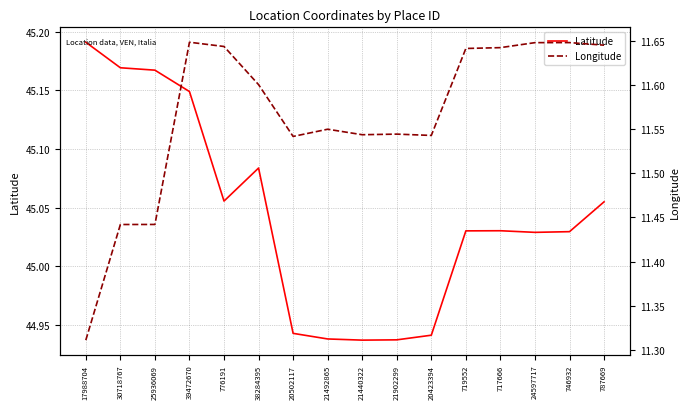

True or false: Latitude has a value of 71.7 at 38284395.

False